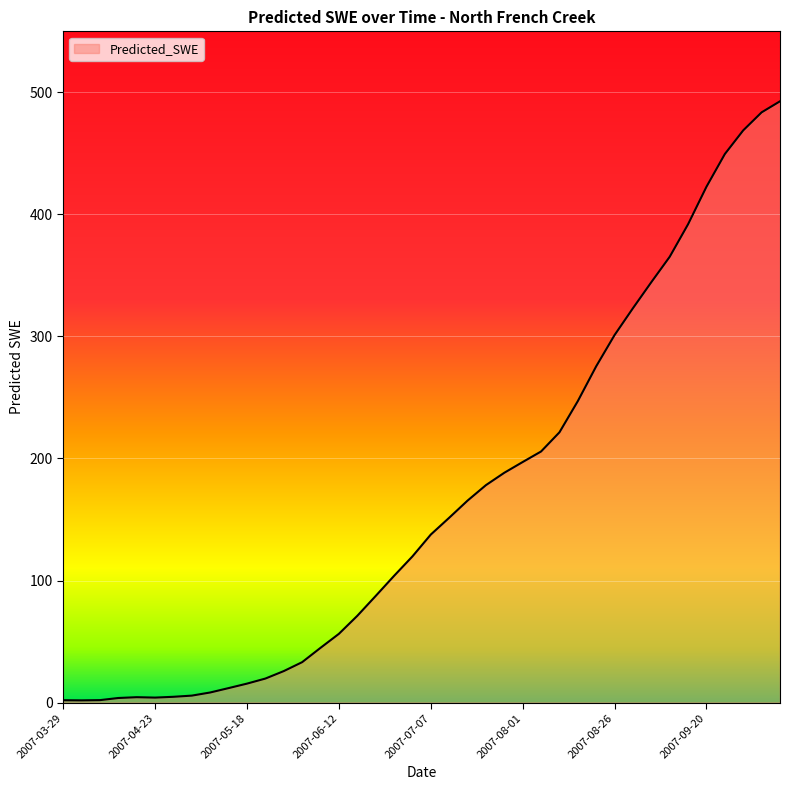

What is the difference between the maximum and minimum values?

490.9